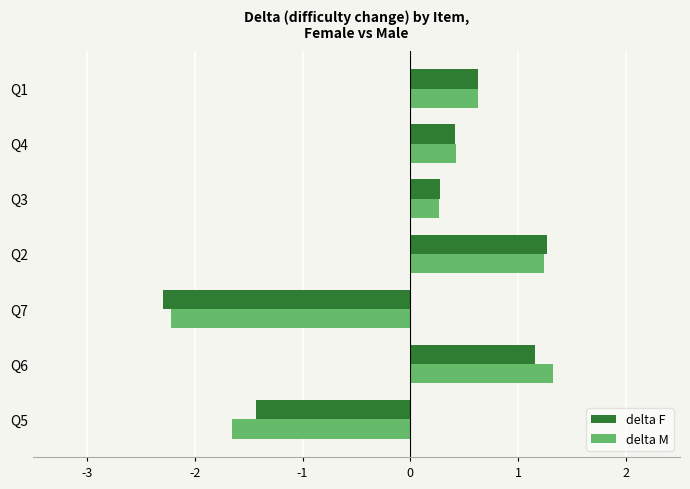

At which label is delta F closest to 0?

Q3